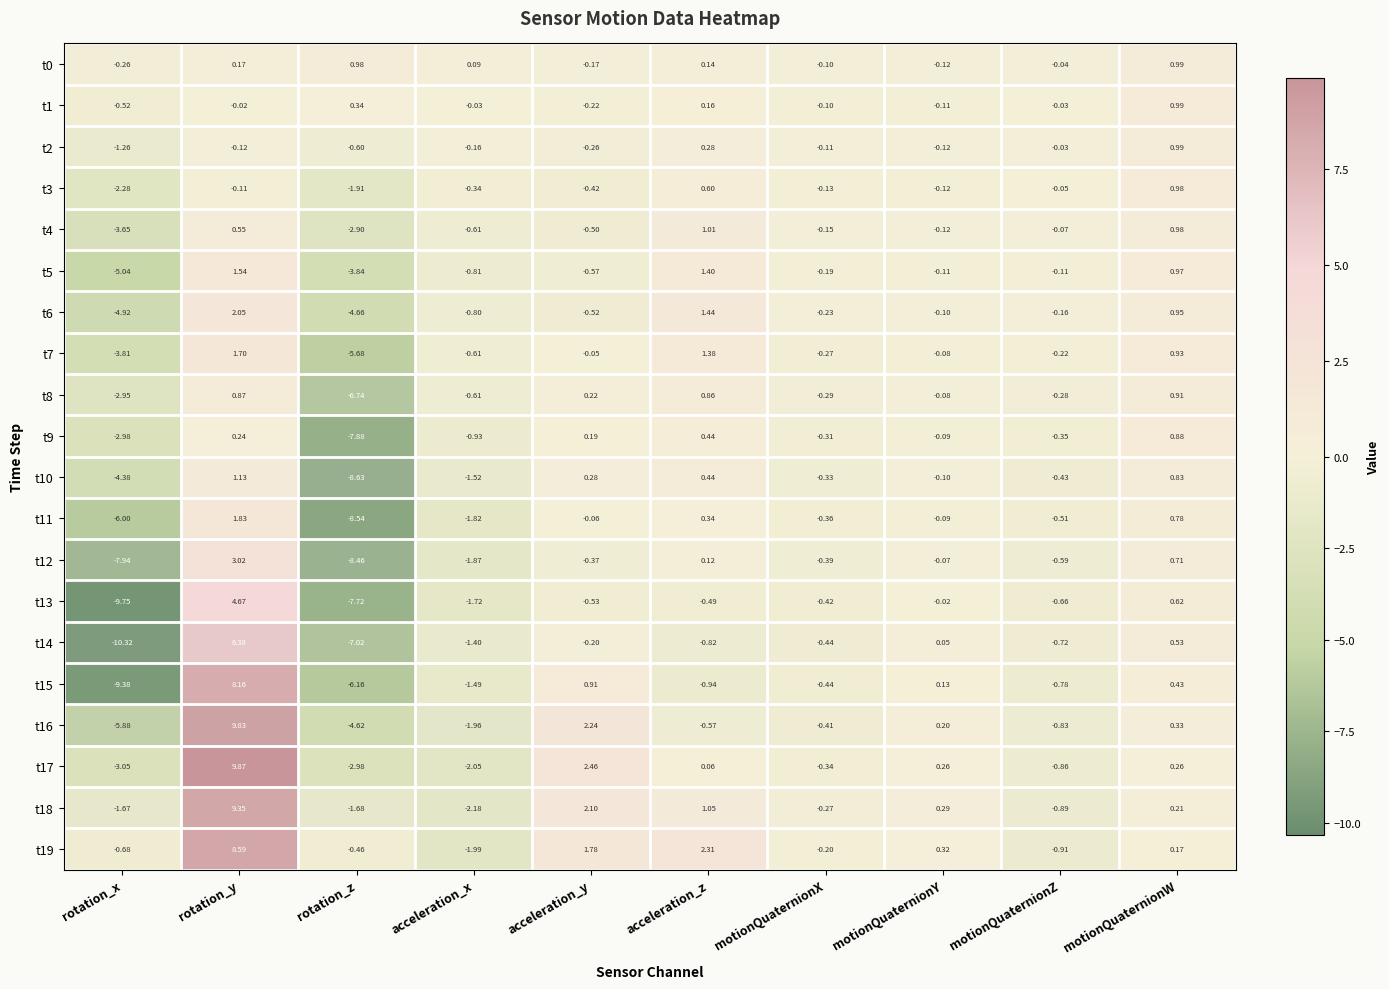

Which label corresponds to the largest value in the chart?

rotation_y